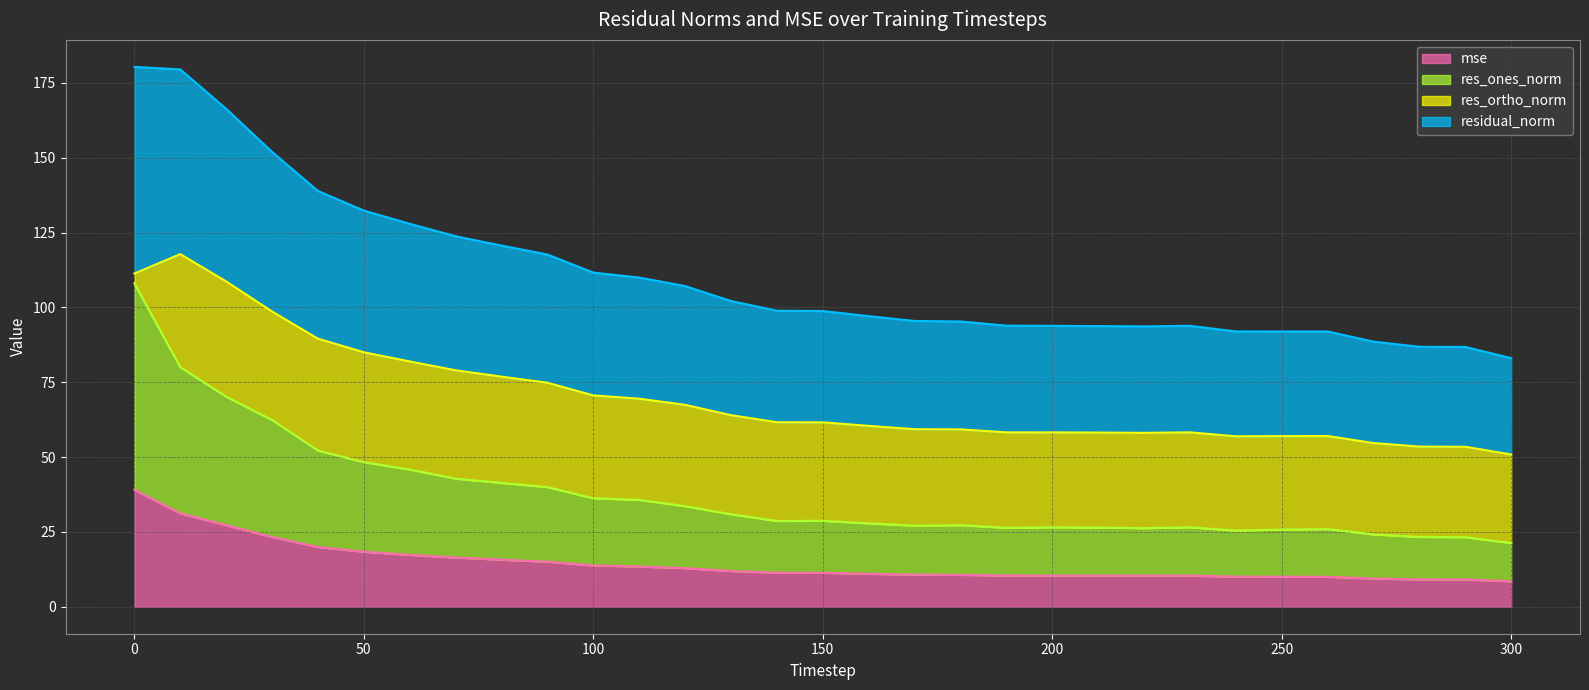

What is the maximum value for mse?

39.1